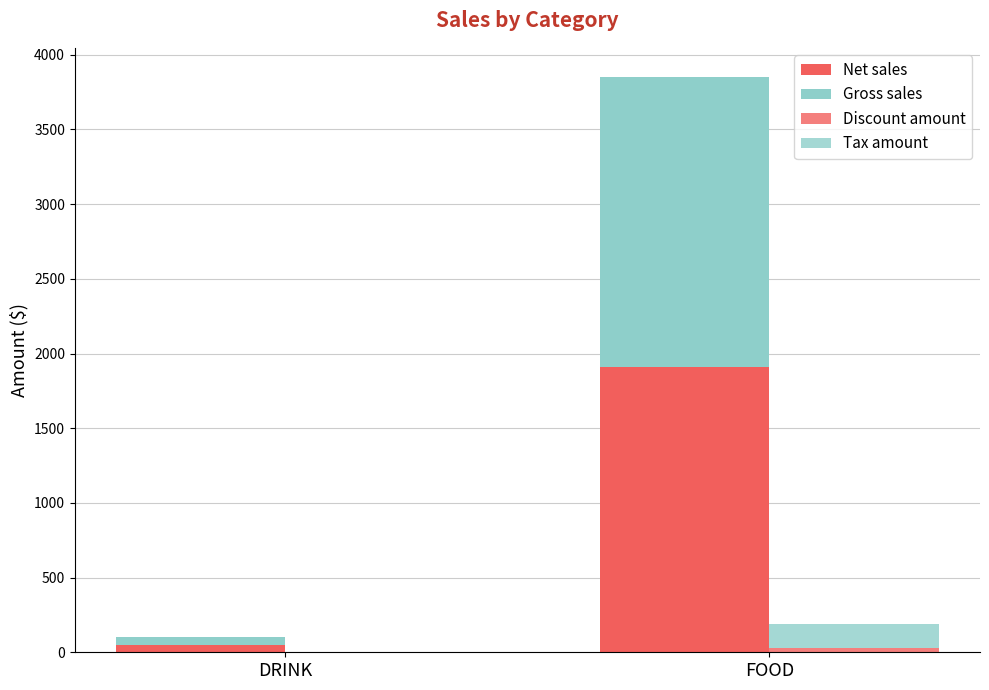

Which category has the highest value in the Gross sales series?

FOOD